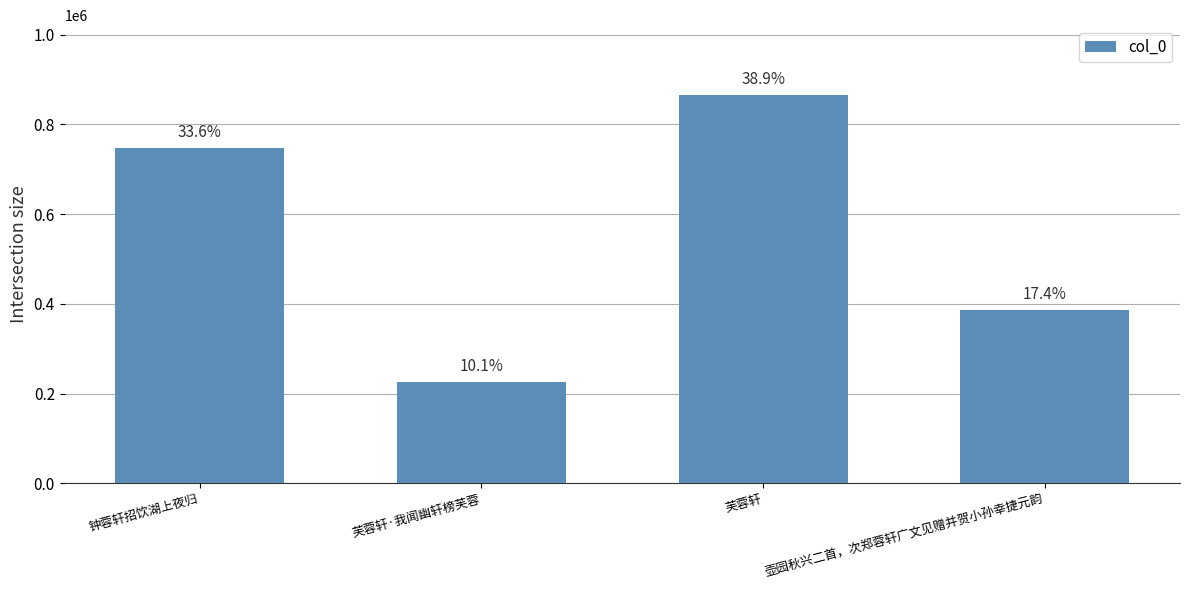

True or false: the data shows 385870 at 壶园秋兴二首，次郑蓉轩广文见赠并贺小孙幸捷元韵.

True